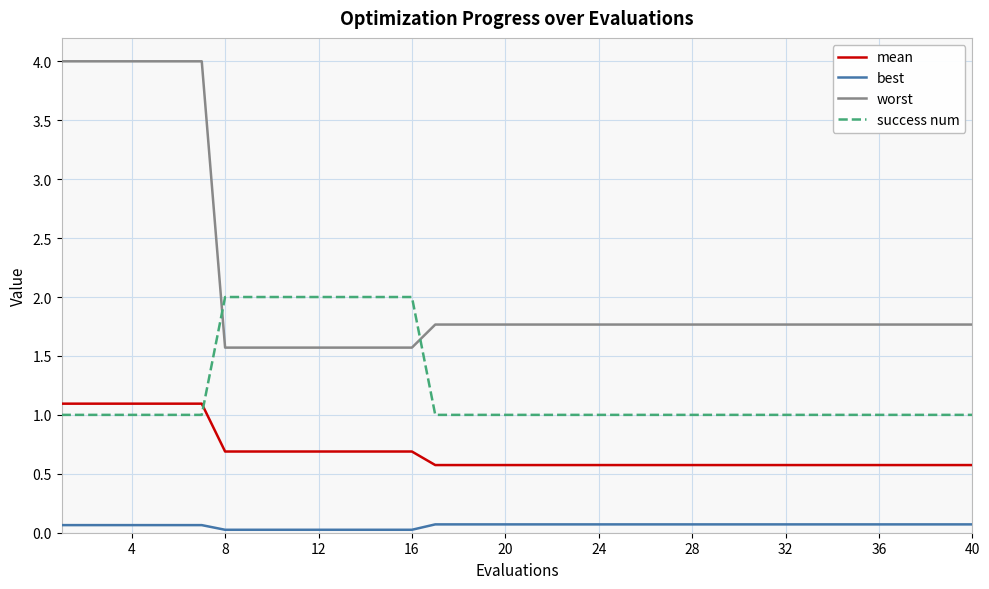

What is the maximum value for mean?

1.1